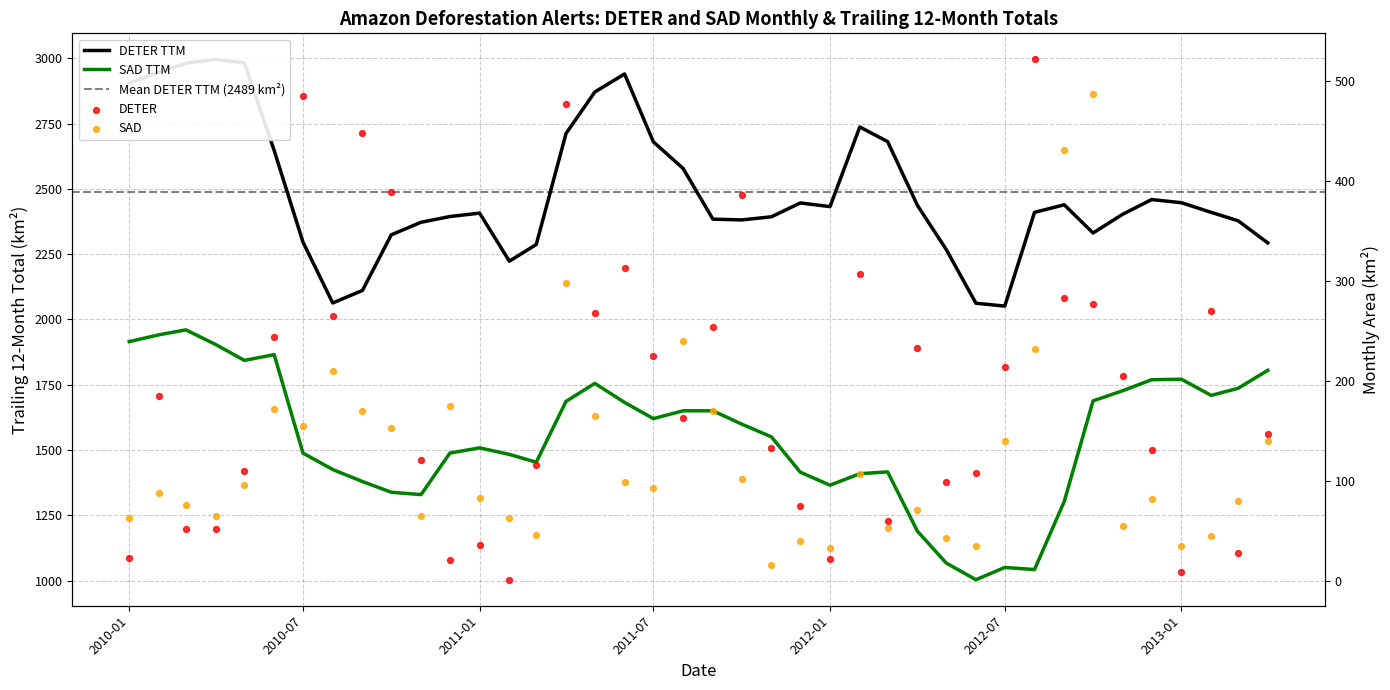

Is the value of DETER at 2012-10 greater than the value of SAD at 2010-10?

Yes